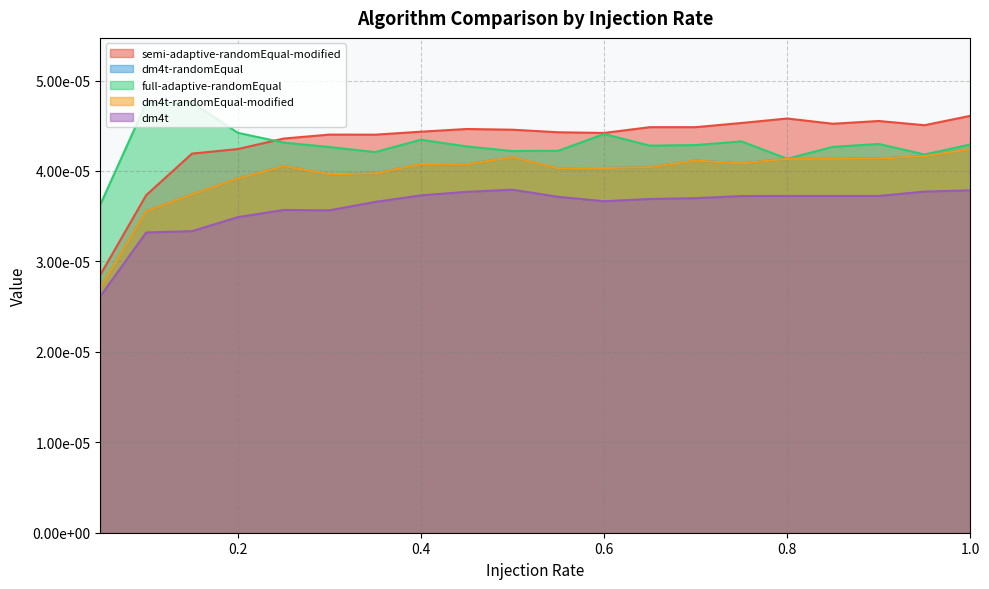

List the labels in order of semi-adaptive-randomEqual-modified value, largest first.

1.0, 0.8, 0.9, 0.75, 0.85, 0.95, 0.65, 0.7, 0.45, 0.5, 0.4, 0.55, 0.6, 0.3, 0.35, 0.25, 0.2, 0.15, 0.1, 0.05